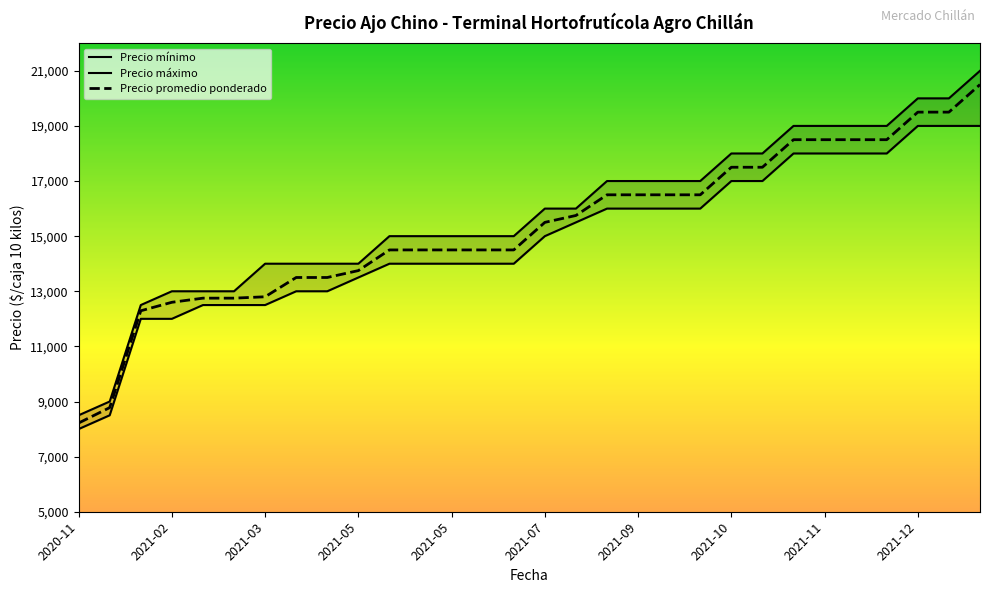

How many categories are shown in the chart?

30